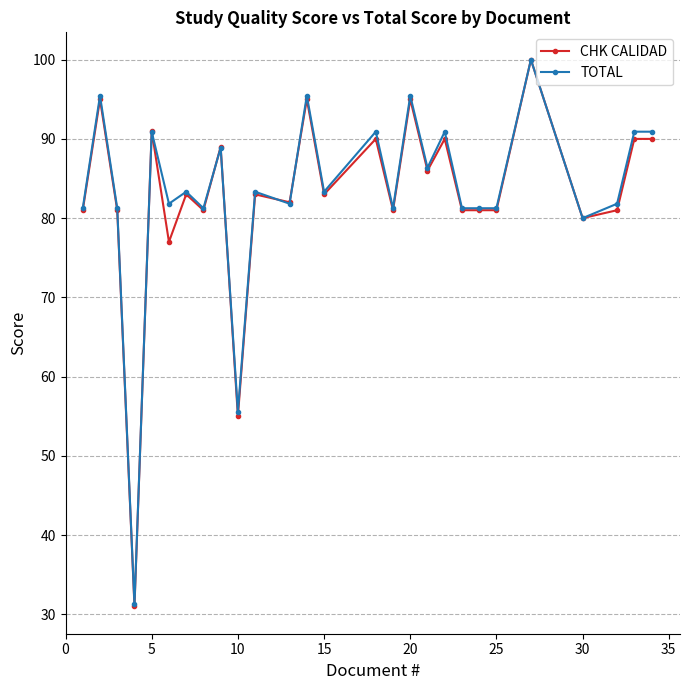

How many values in the CHK CALIDAD series are below 83?

13